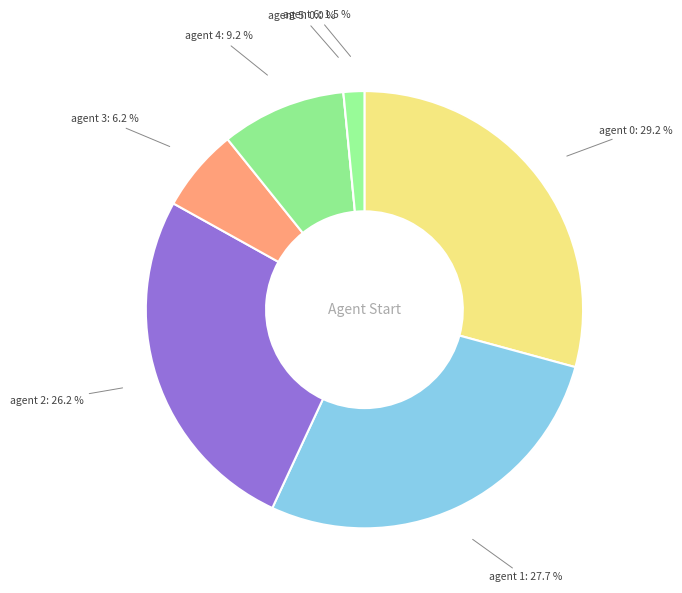

To the nearest percent, what is the average slice percentage?

14%